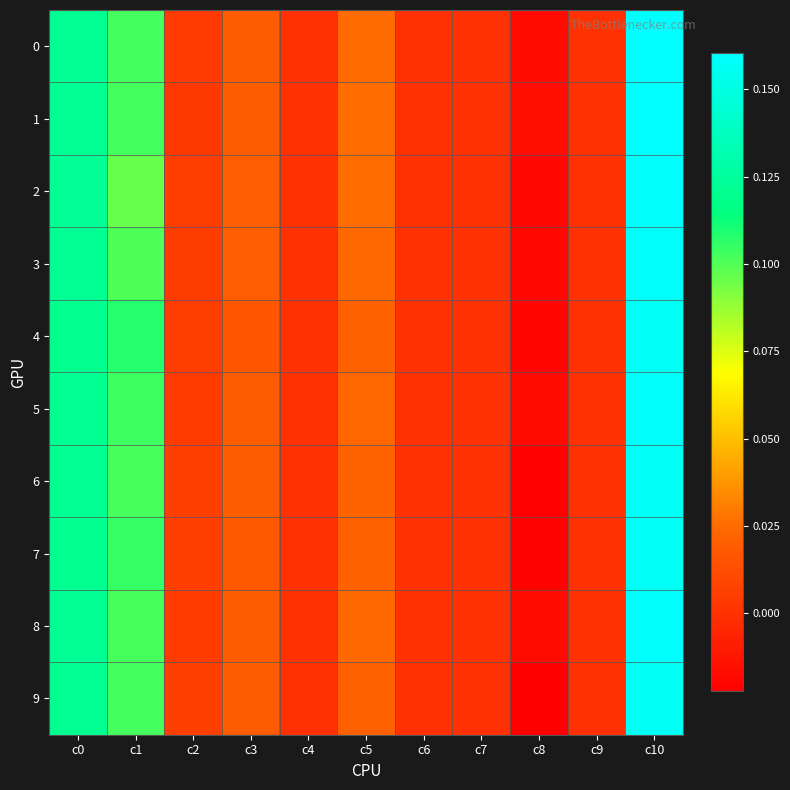

Between c8 and c6, which is larger?

c6